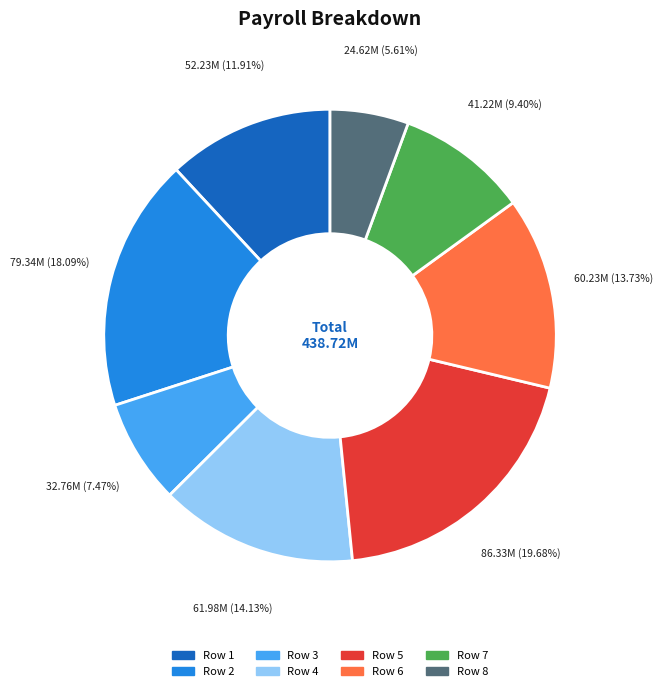

Which has a higher value, Row 6 or Row 8?

Row 6